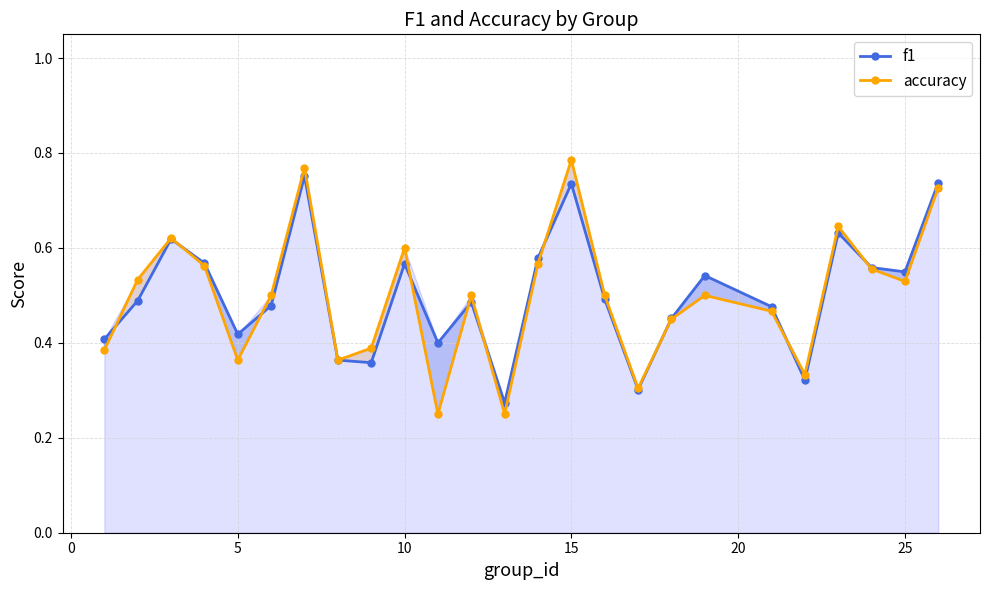

Count the f1 values in the range 0 to 1.

25